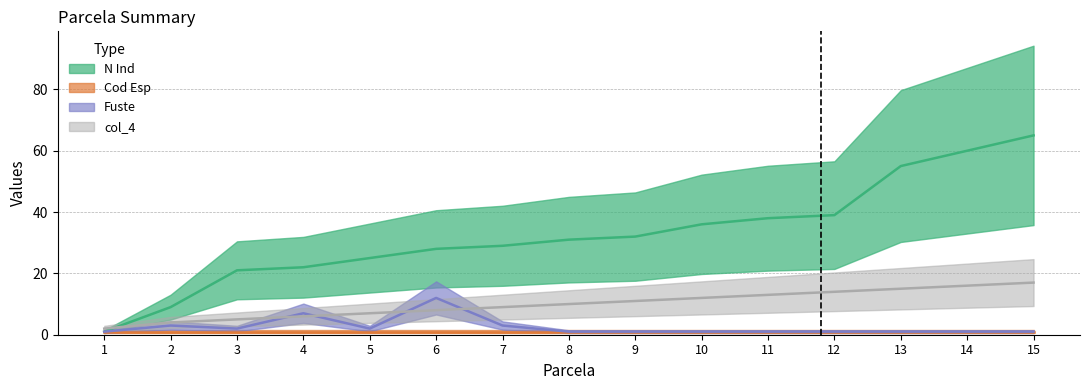

What is the value of the Fuste point at the 15th from the left?

1